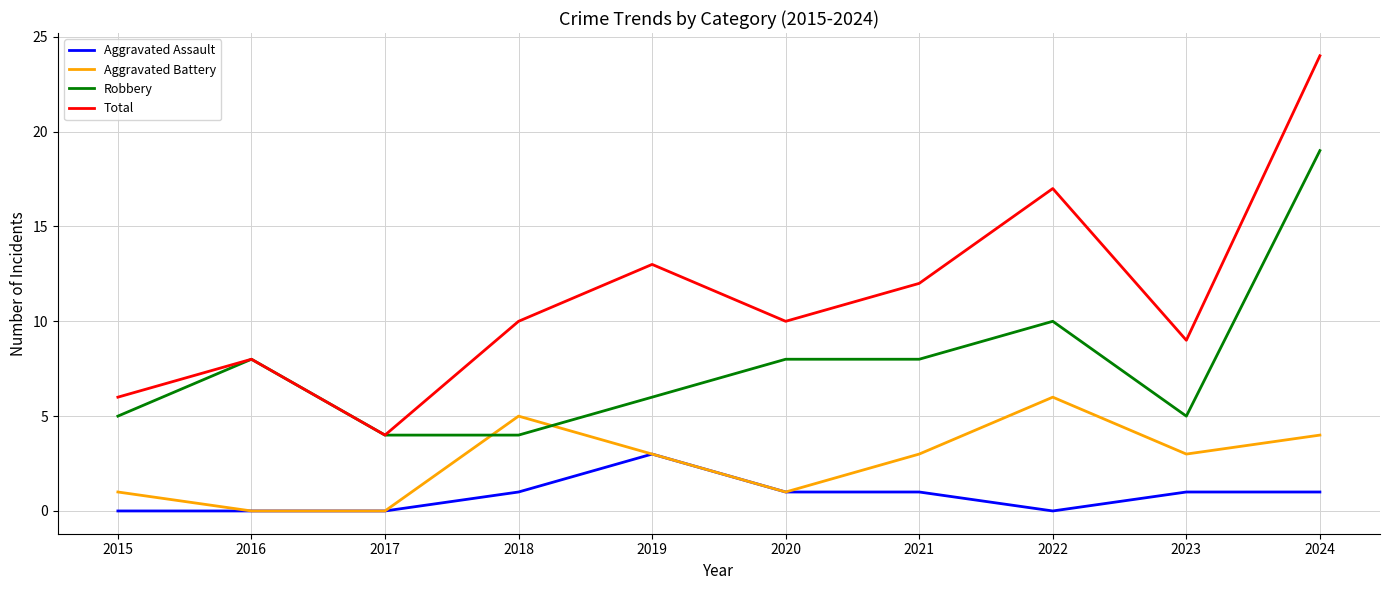

At which label is Robbery closest to 11?

2022